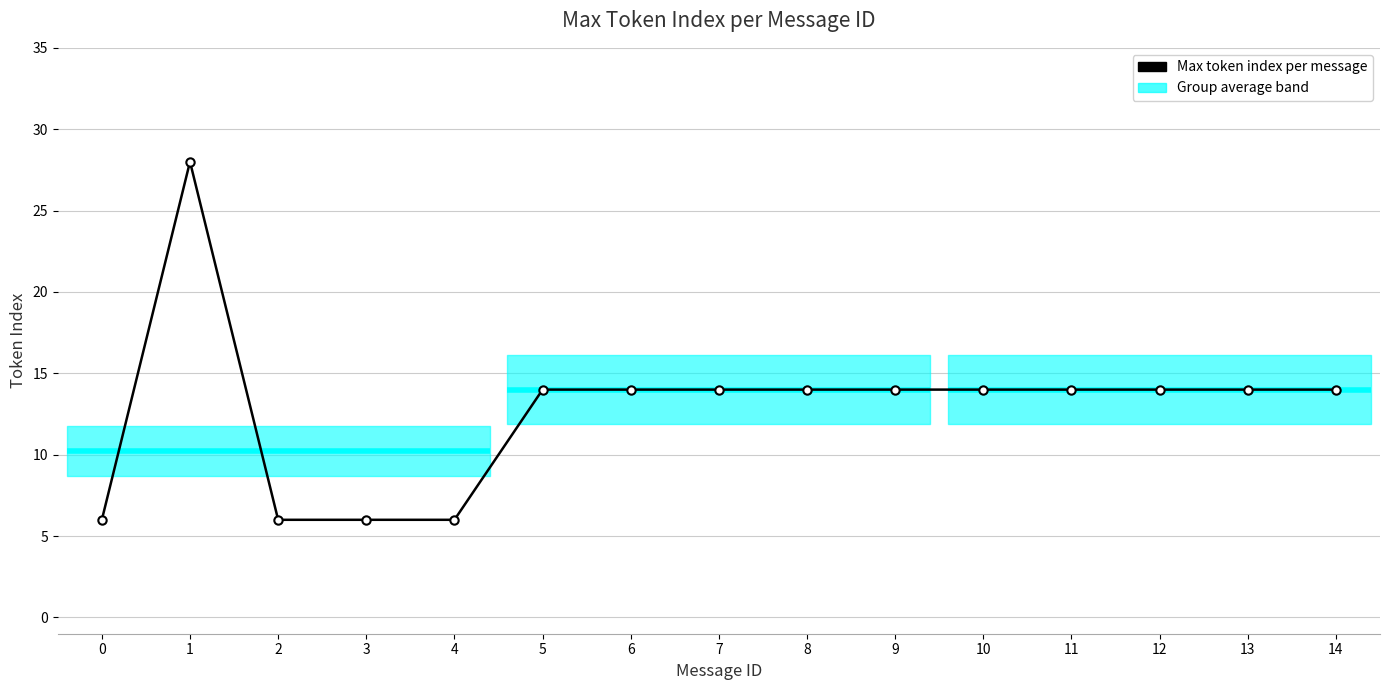

Reading right to left, list all the values displayed in this chart.

14=14	13=14	12=14	11=14	10=14	9=14	8=14	7=14	6=14	5=14	4=6	3=6	2=6	1=28	0=6